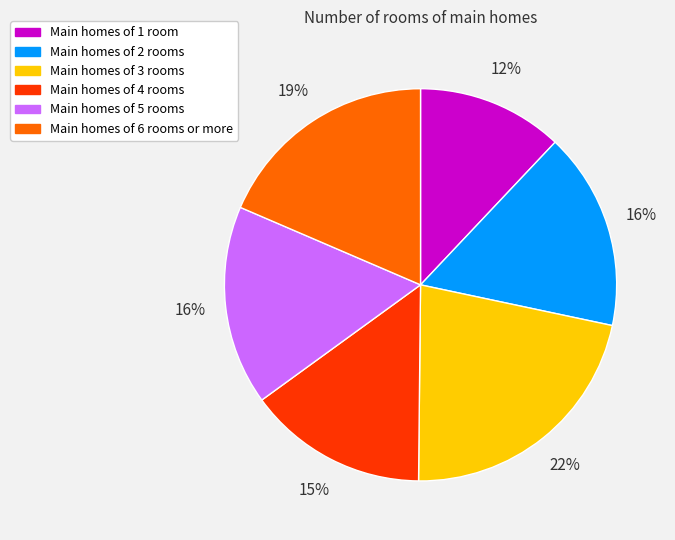

Does Main homes of 5 rooms represent more than half of the total?

No